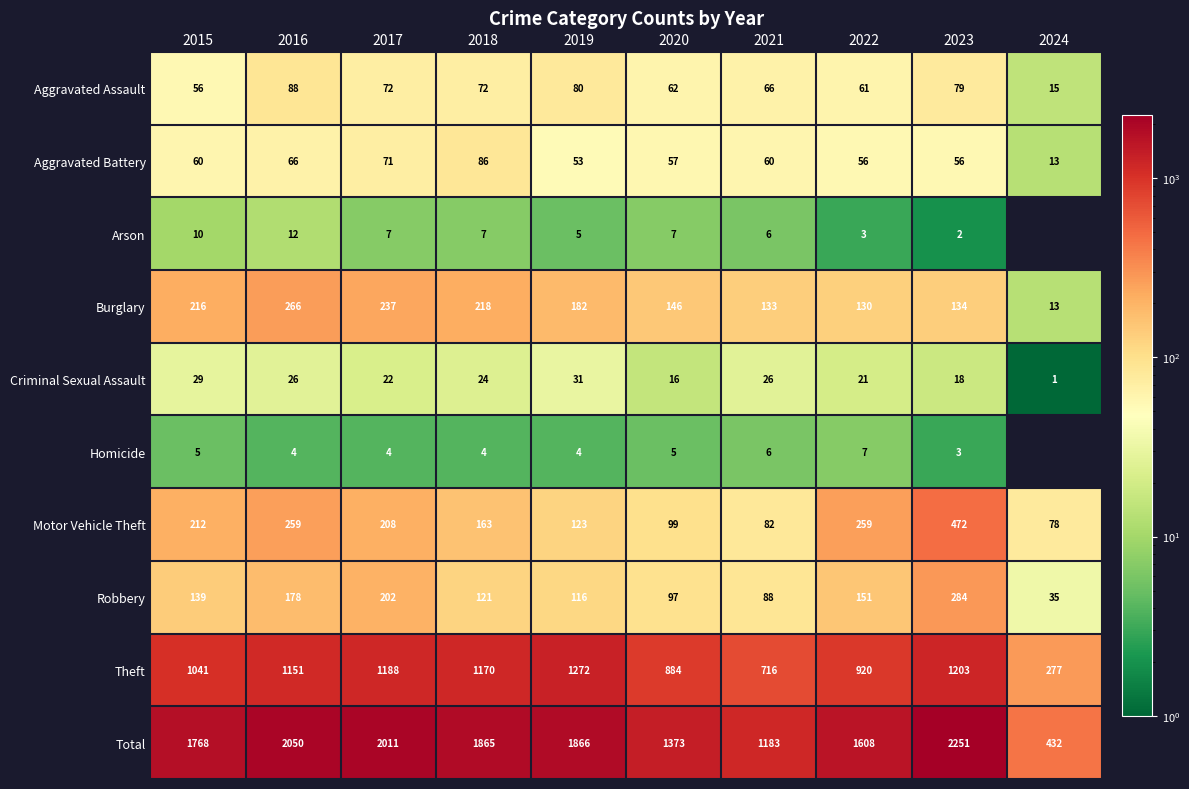

What is the total value across all series at 2015?

3536